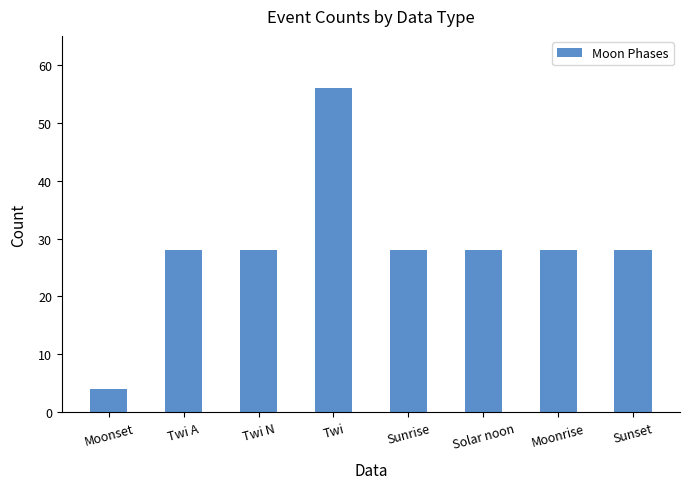

What position from the right is Twi N?

6